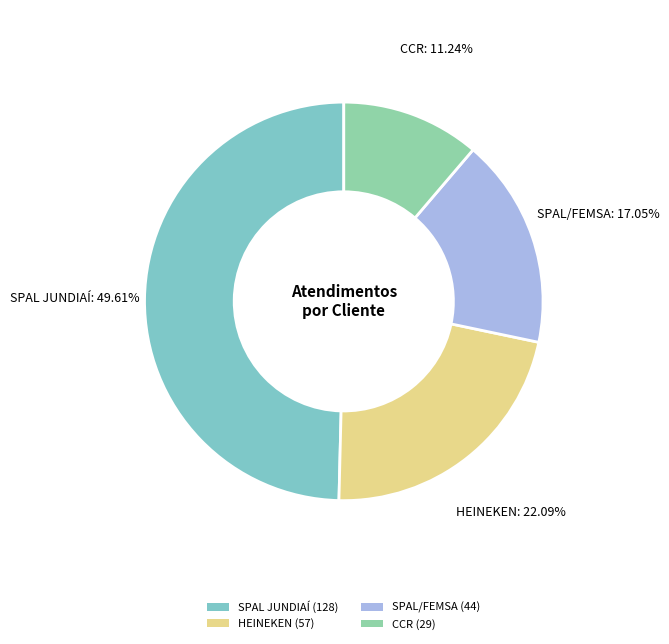

Combined, do CCR and SPAL/FEMSA account for over 50%?

No